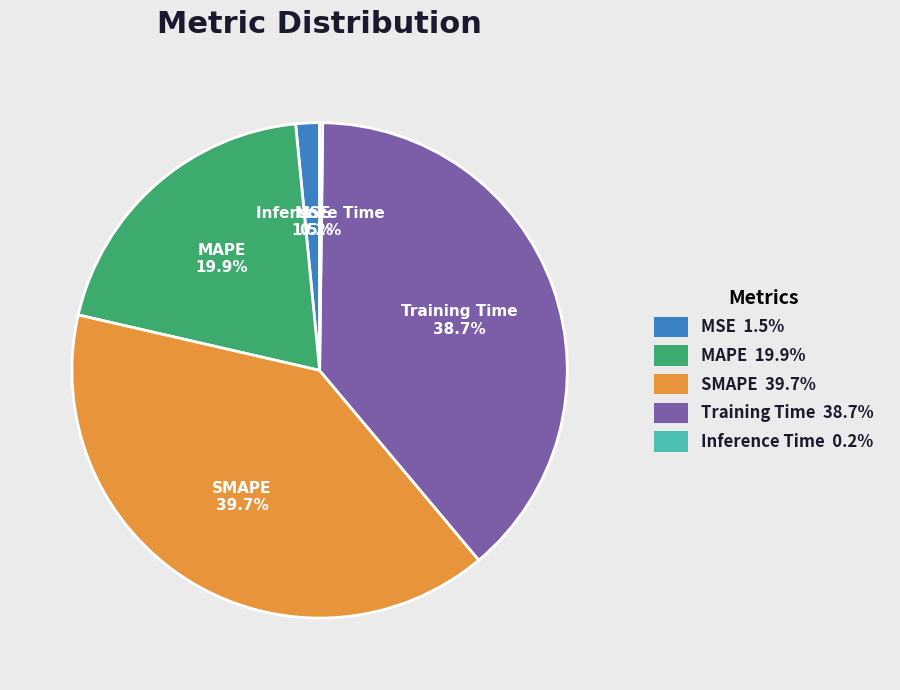

What is the ratio of the value at Training Time to the value at SMAPE?

1.0